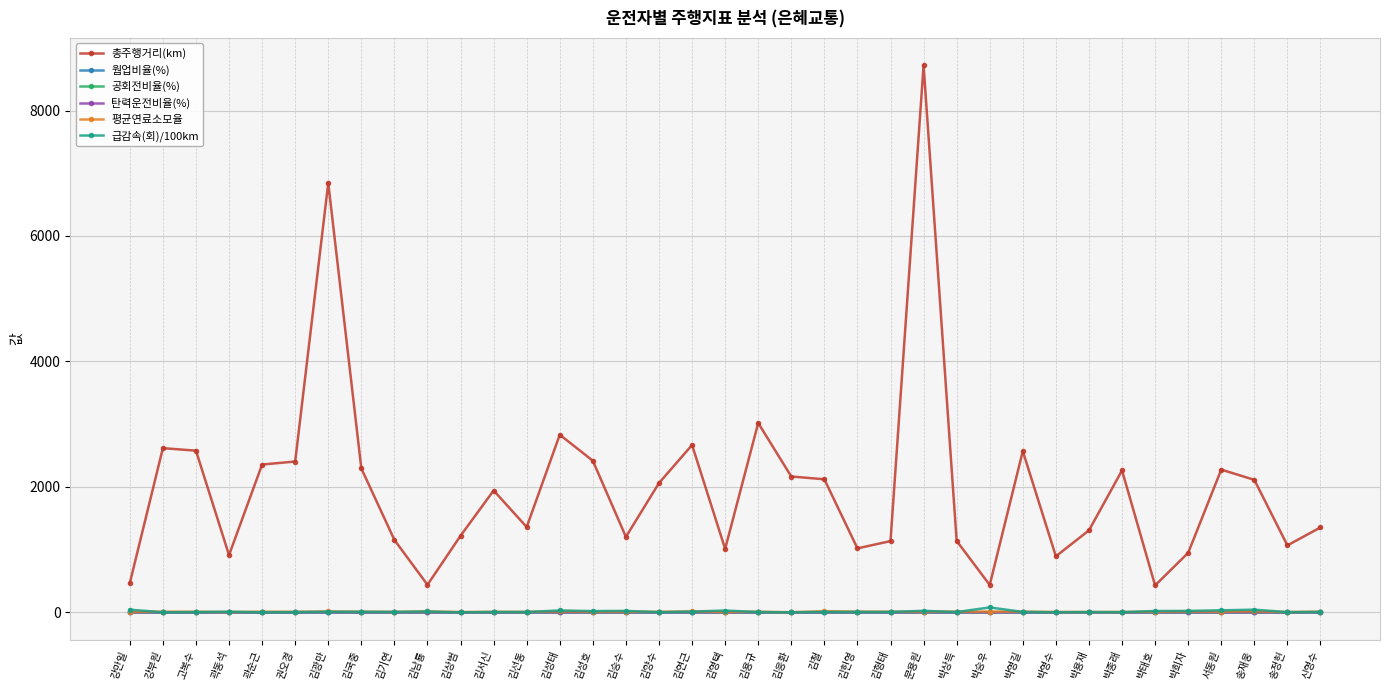

The value of 공회전비율(%) at 김상범 is 0.5. True or false?

True